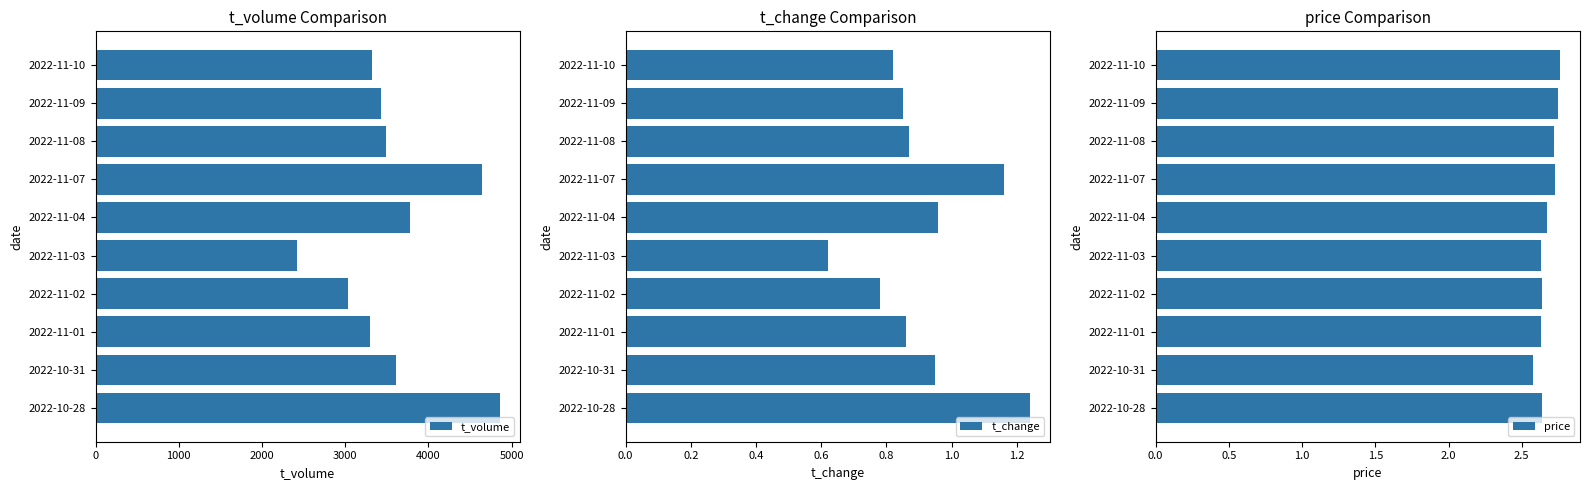

What is the difference between the t_volume values at 2022-11-09 and 2022-10-28?

1430